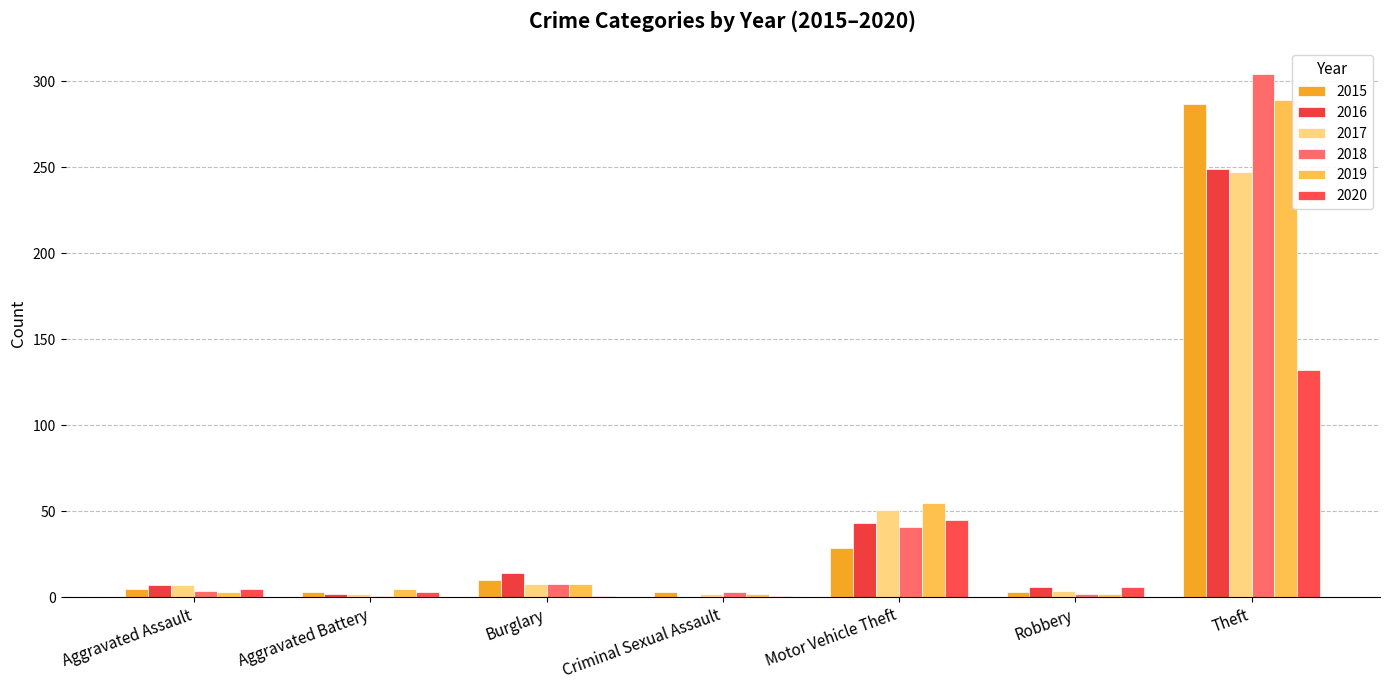

How many categories are shown in the chart?

7